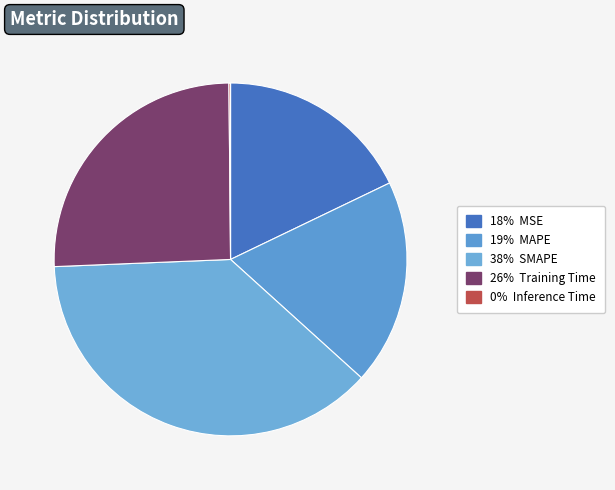

Does any single category account for the majority?

No